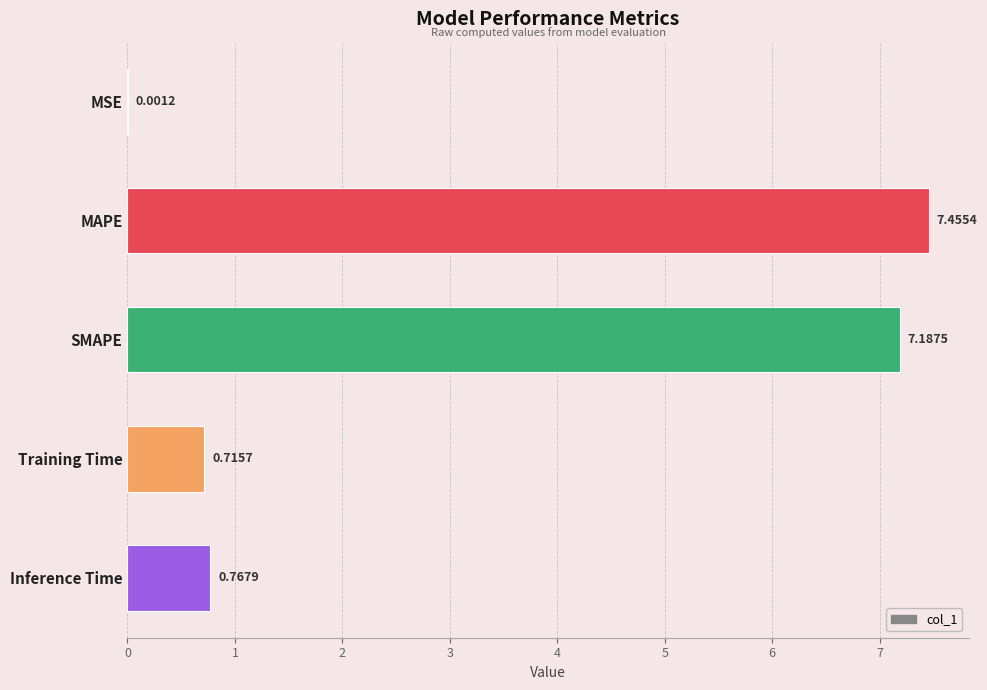

At which category does the chart reach its peak across all series?

MAPE